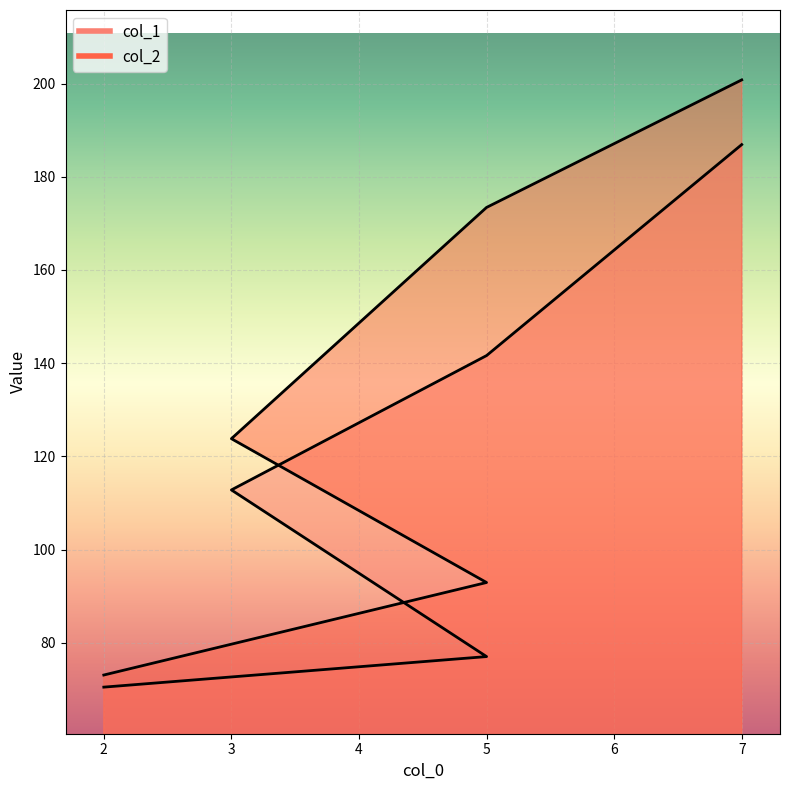

What is the value of the col_2 point at the 3rd from the left?

123.8